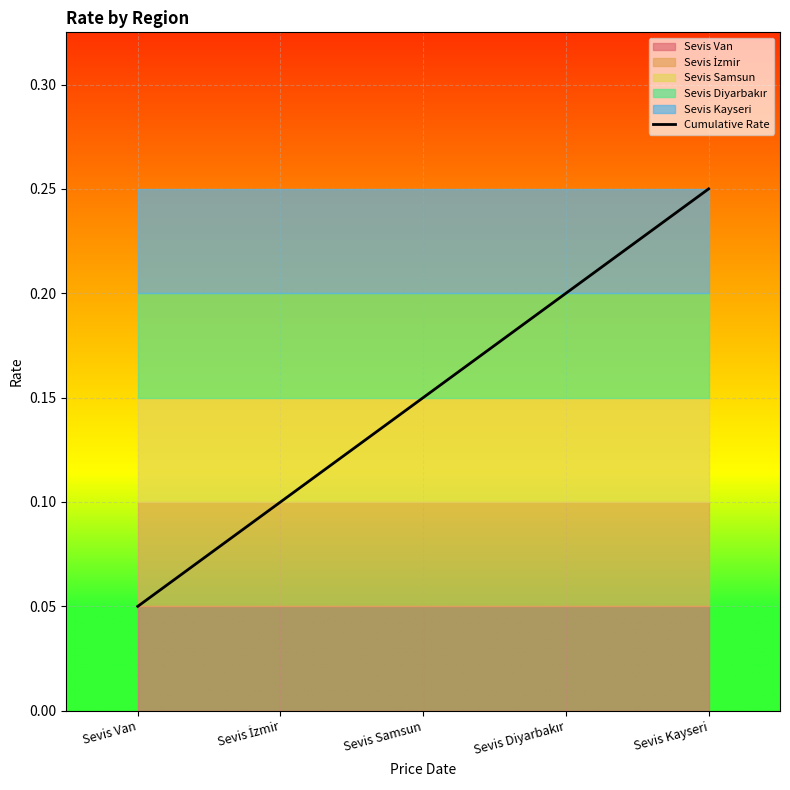

Where is Cumulative Rate nearest to the value 0?

Sevis Van